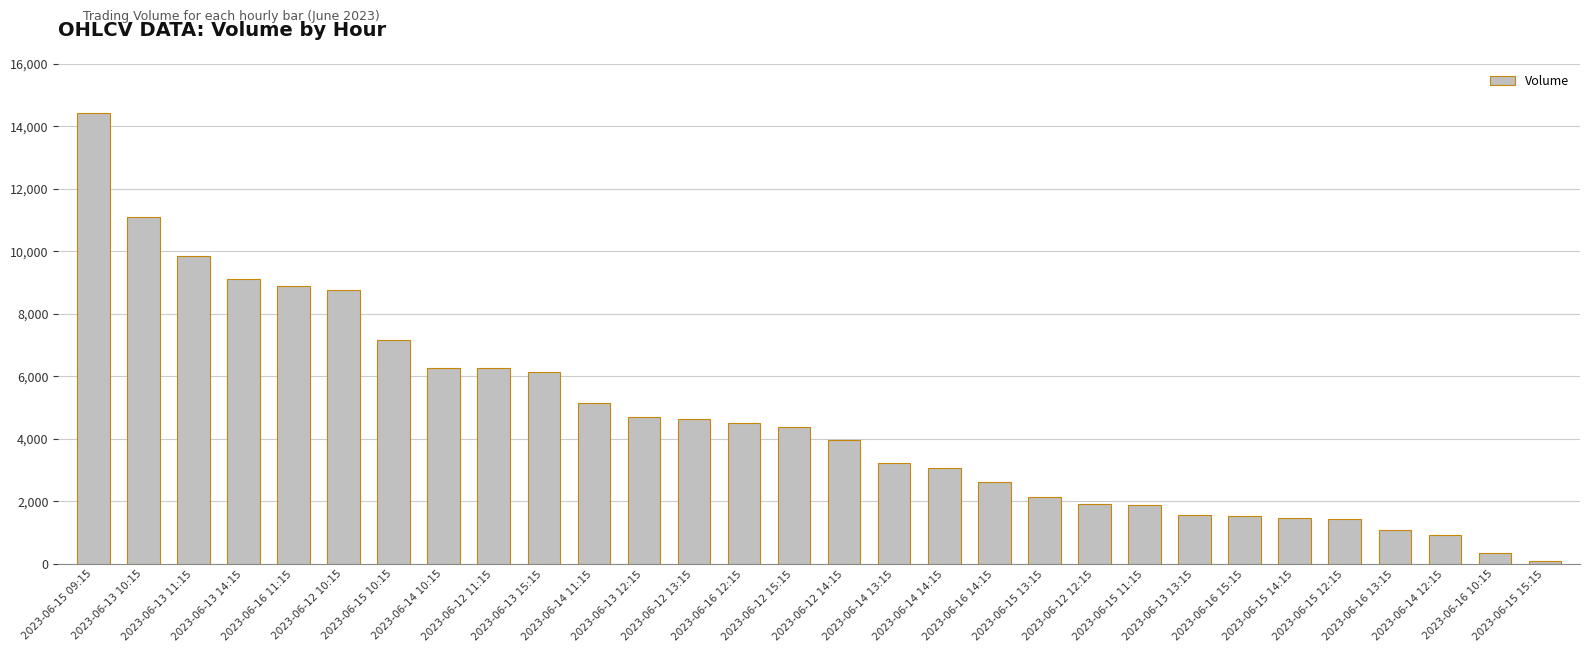

True or false: the data shows 4520 at 2023-06-16 12:15.

True